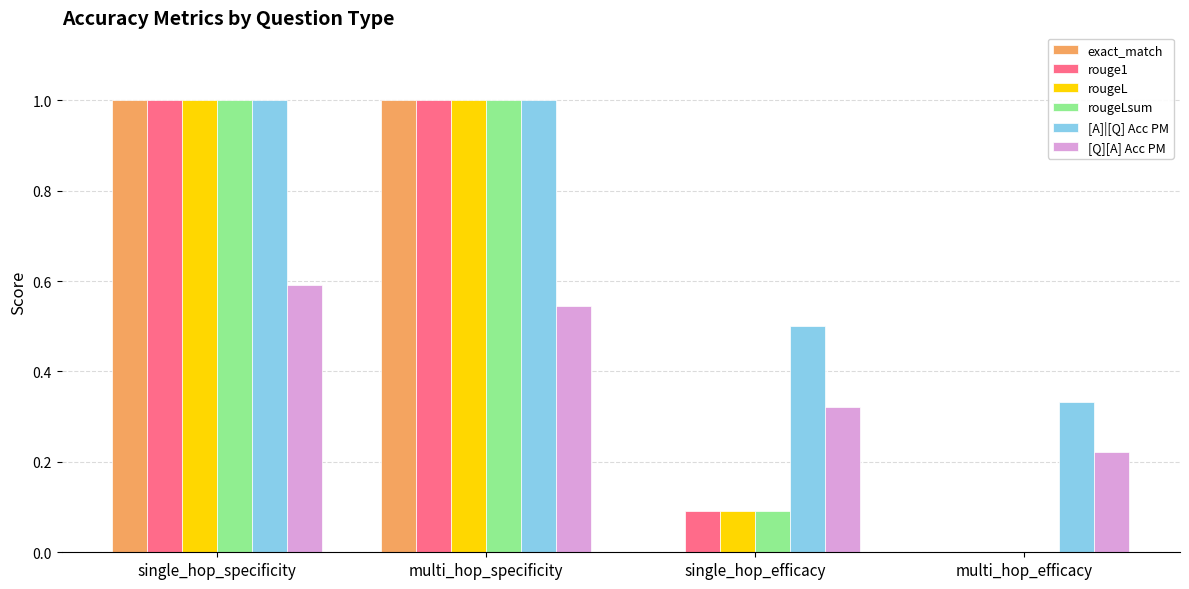

The value of rougeL at single_hop_efficacy is 0.1. True or false?

True